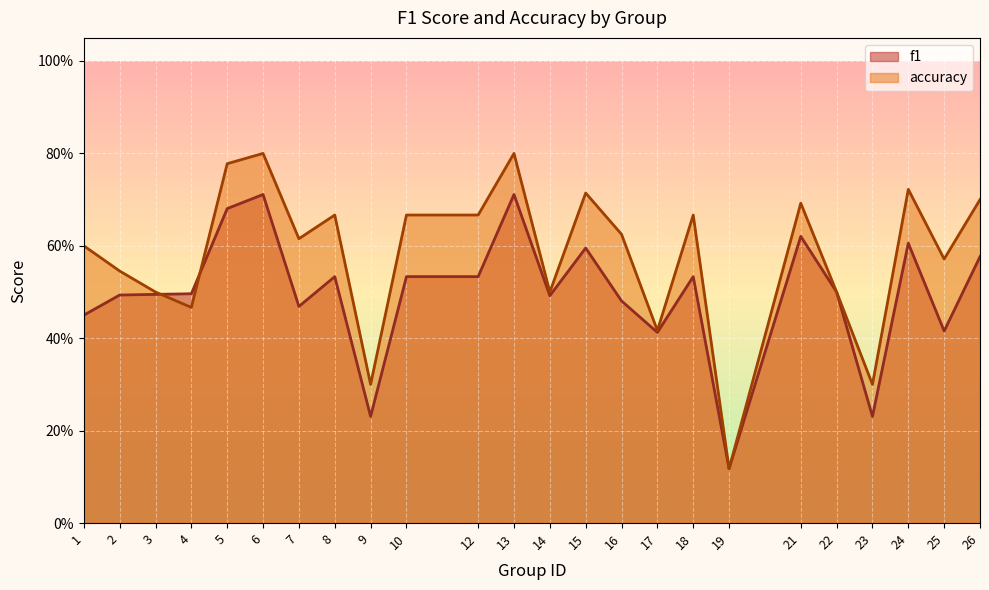

Reading right to left, extract all data points from this chart.

f1: 26=0.6	25=0.4	24=0.6	23=0.2	22=0.5	21=0.6	19=0.1	18=0.5	17=0.4	16=0.5	15=0.6	14=0.5	13=0.7	12=0.5	10=0.5	9=0.2	8=0.5	7=0.5	6=0.7	5=0.7	4=0.5	3=0.5	2=0.5	1=0.5
accuracy: 26=0.7	25=0.6	24=0.7	23=0.3	22=0.5	21=0.7	19=0.1	18=0.7	17=0.4	16=0.6	15=0.7	14=0.5	13=0.8	12=0.7	10=0.7	9=0.3	8=0.7	7=0.6	6=0.8	5=0.8	4=0.5	3=0.5	2=0.5	1=0.6